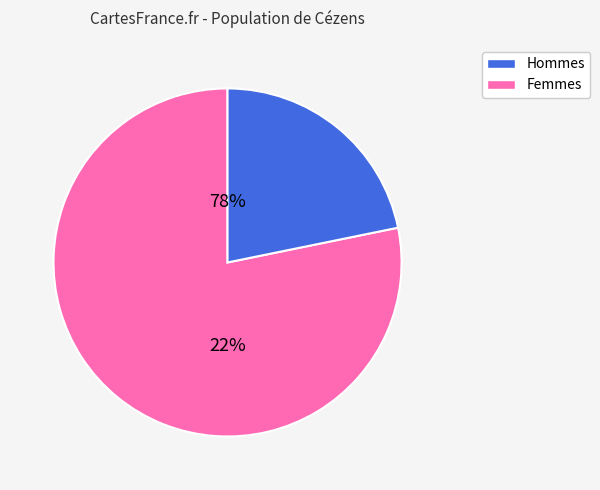

Is it true that 1 is 1% of the pie?

False